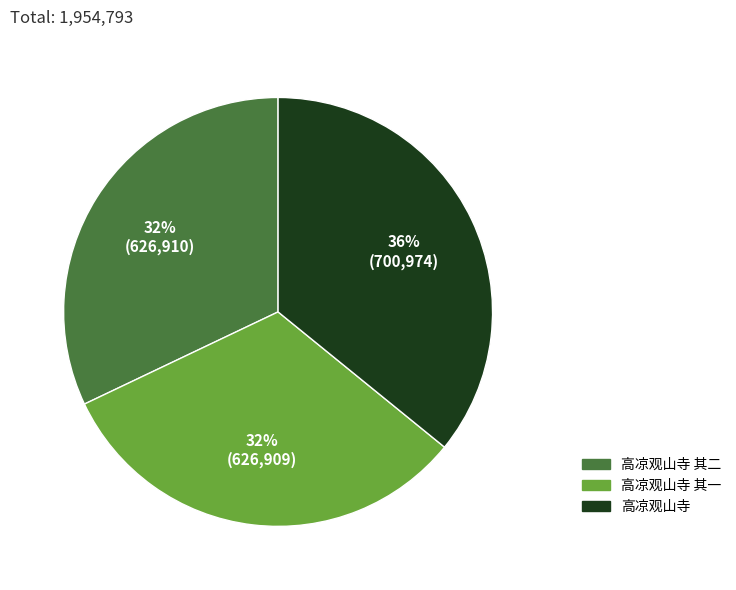

Does any single category account for the majority?

No